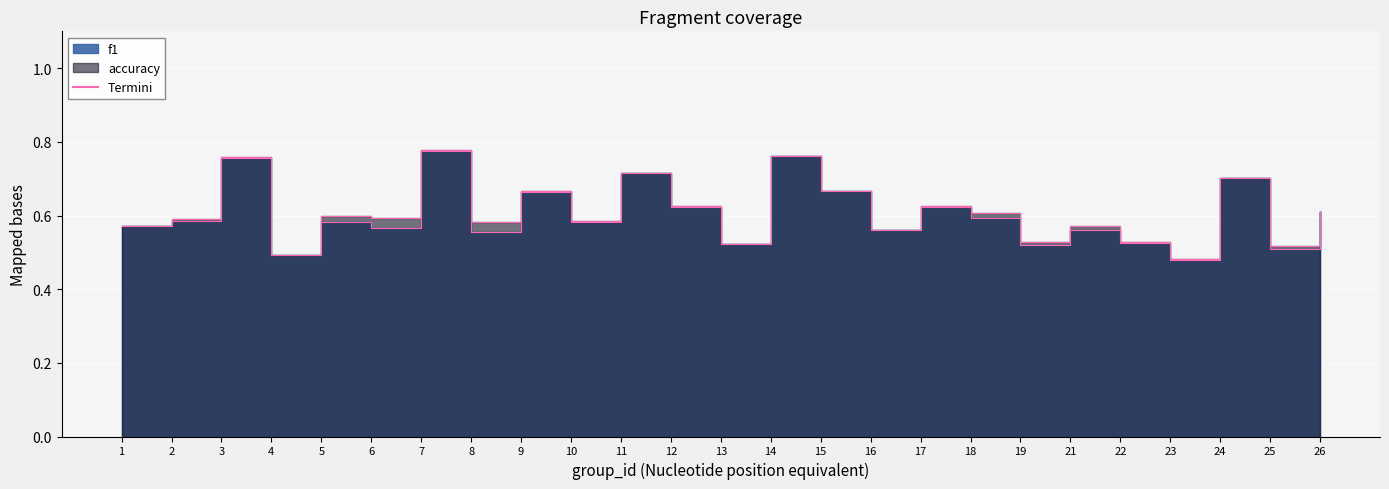

What is the difference between the maximum and minimum values in the f1 series?

0.3